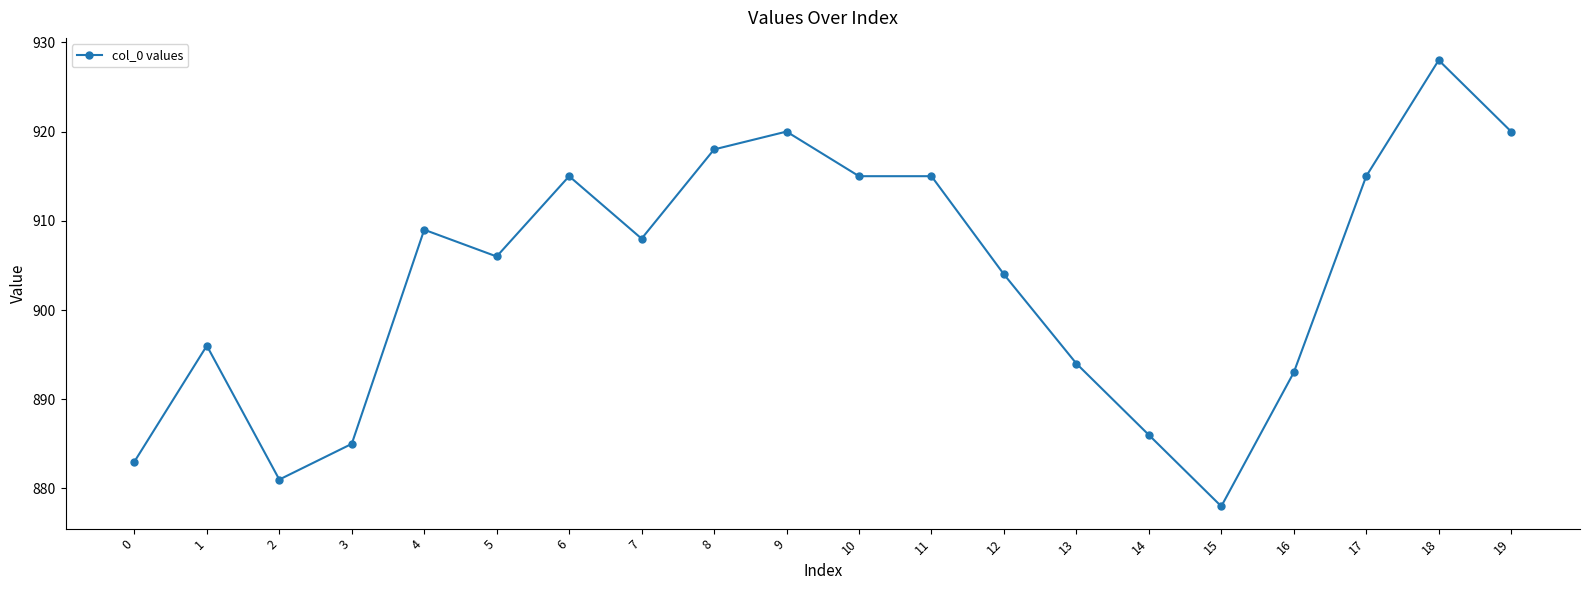

What is the sum of the values at 7 and 2?

1789